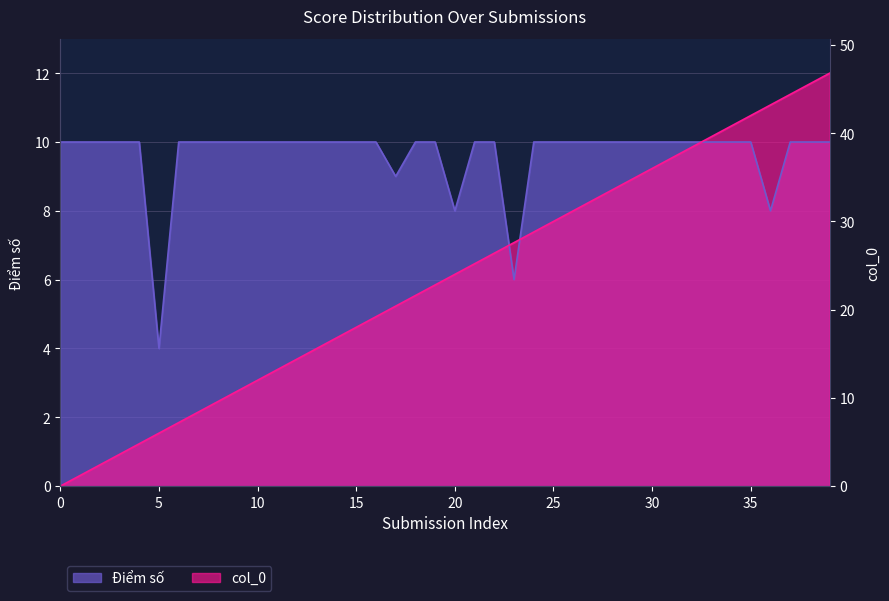

At how many categories does at least one series exceed 3?

40